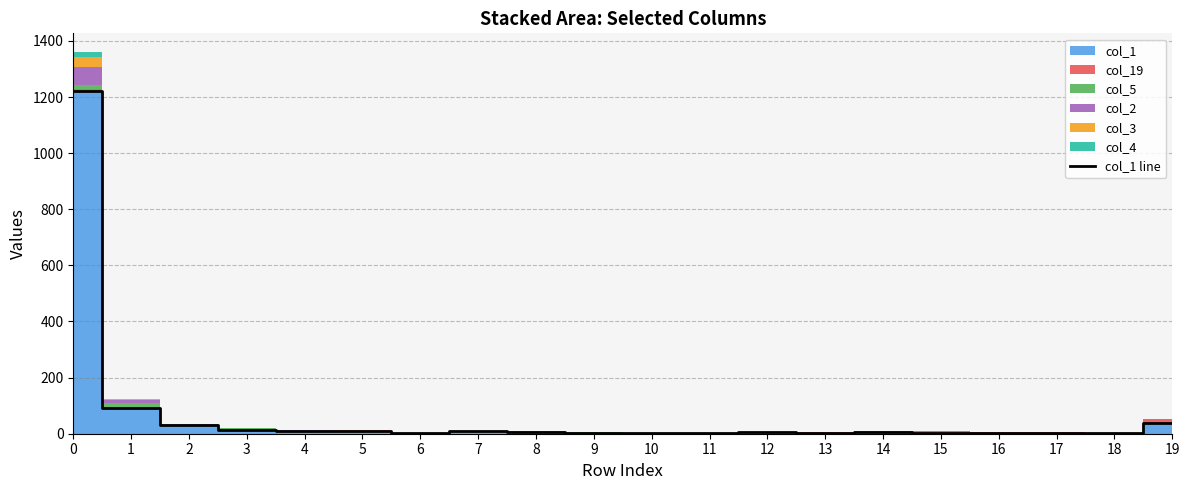

Reading left to right, extract all data points from this chart.

0=1221	1=93	2=30	3=14	4=10	5=11	6=3	7=10	8=7	9=3	10=3	11=4	12=5	13=3	14=5	15=4	16=1	17=2	18=2	19=37